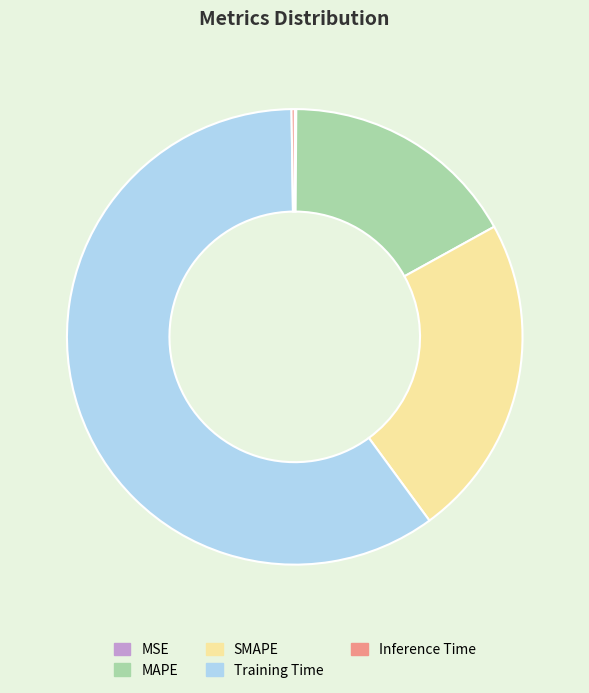

Between MAPE and SMAPE, which is larger?

SMAPE